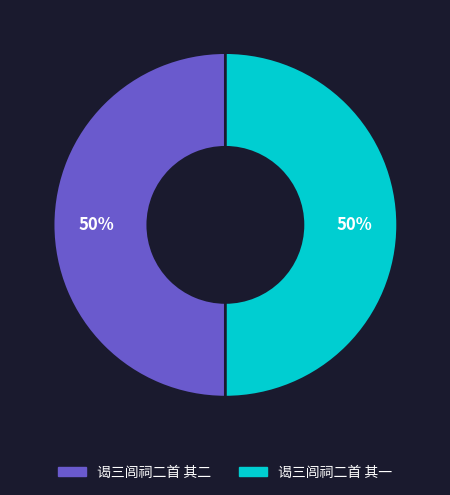

To the nearest percent, what portion does 谒三闾祠二首 其一 represent?

50%